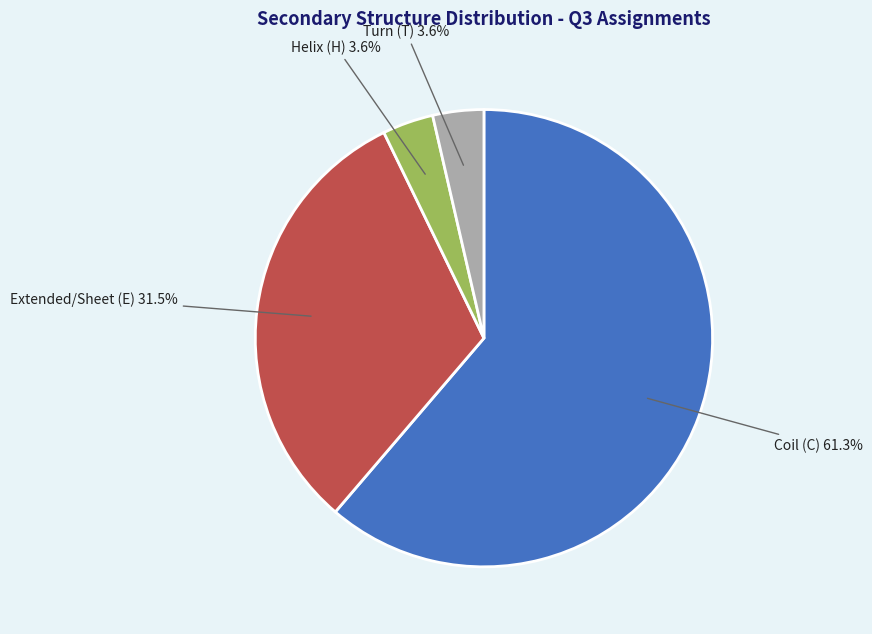

Count the number of slices in the pie.

4